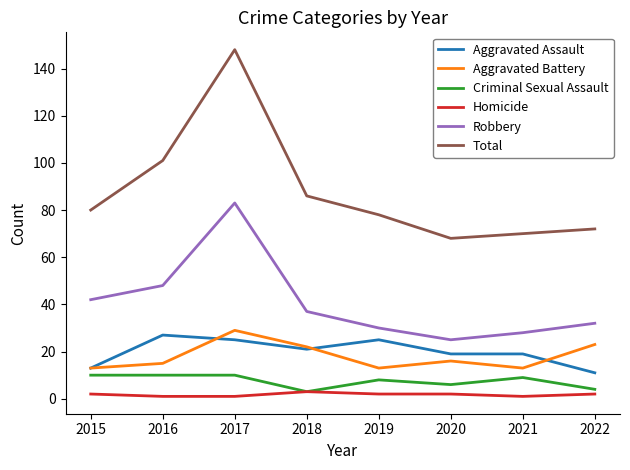

Is this an area chart (filled region under the line)?

No